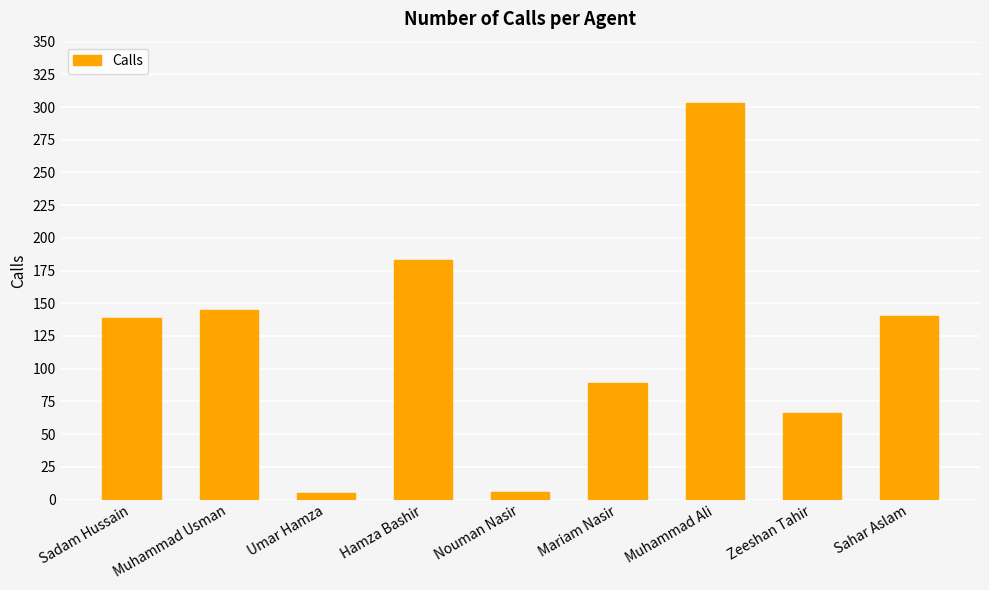

True or false: the data shows 32 at Mariam Nasir.

False